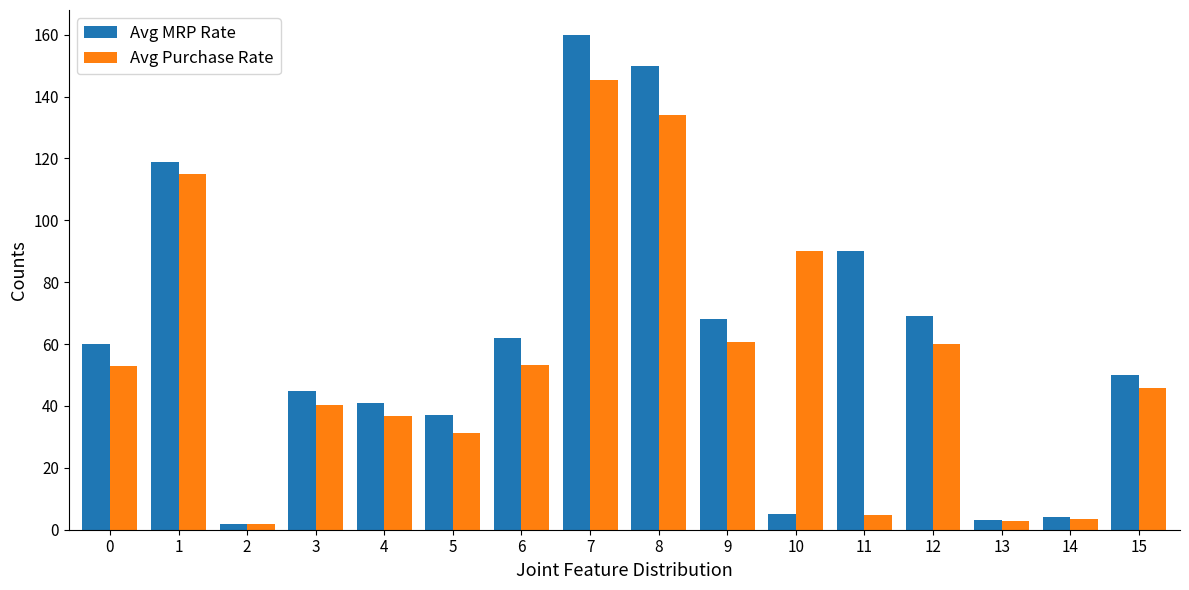

At which category is the sum across all series the highest?

7